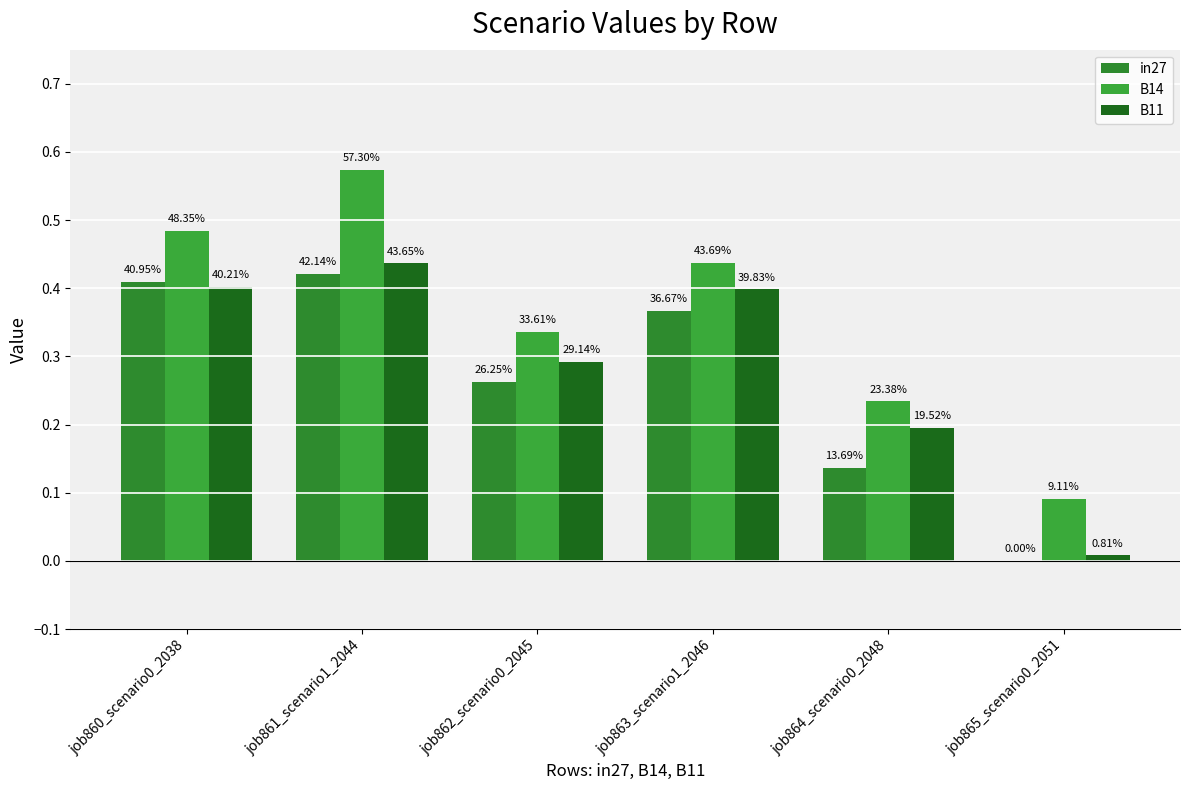

At job865_scenario0_2051, list the series in order from smallest to largest.

in27, B11, B14